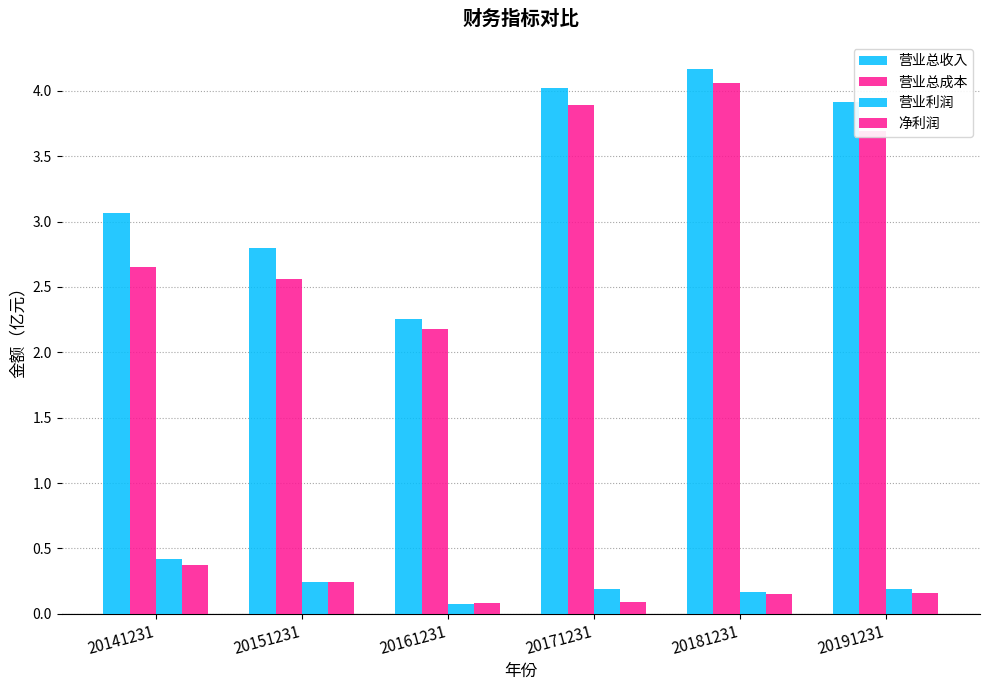

Count the number of categories in the chart.

6